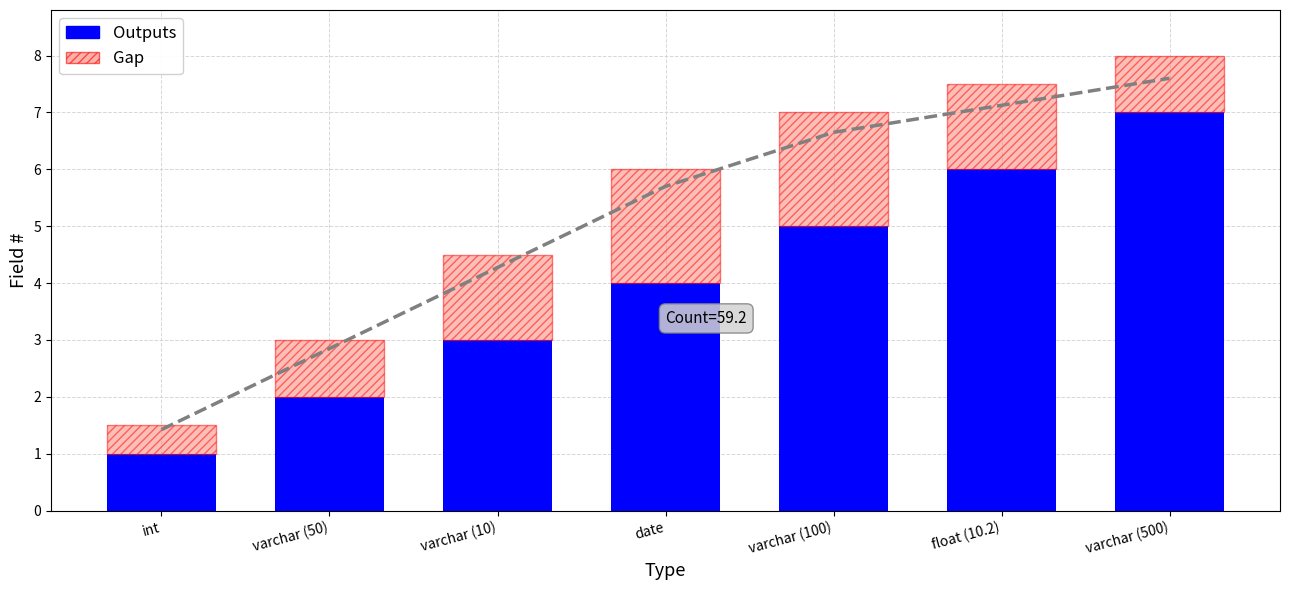

How many Gap values are between 1 and 2?

6